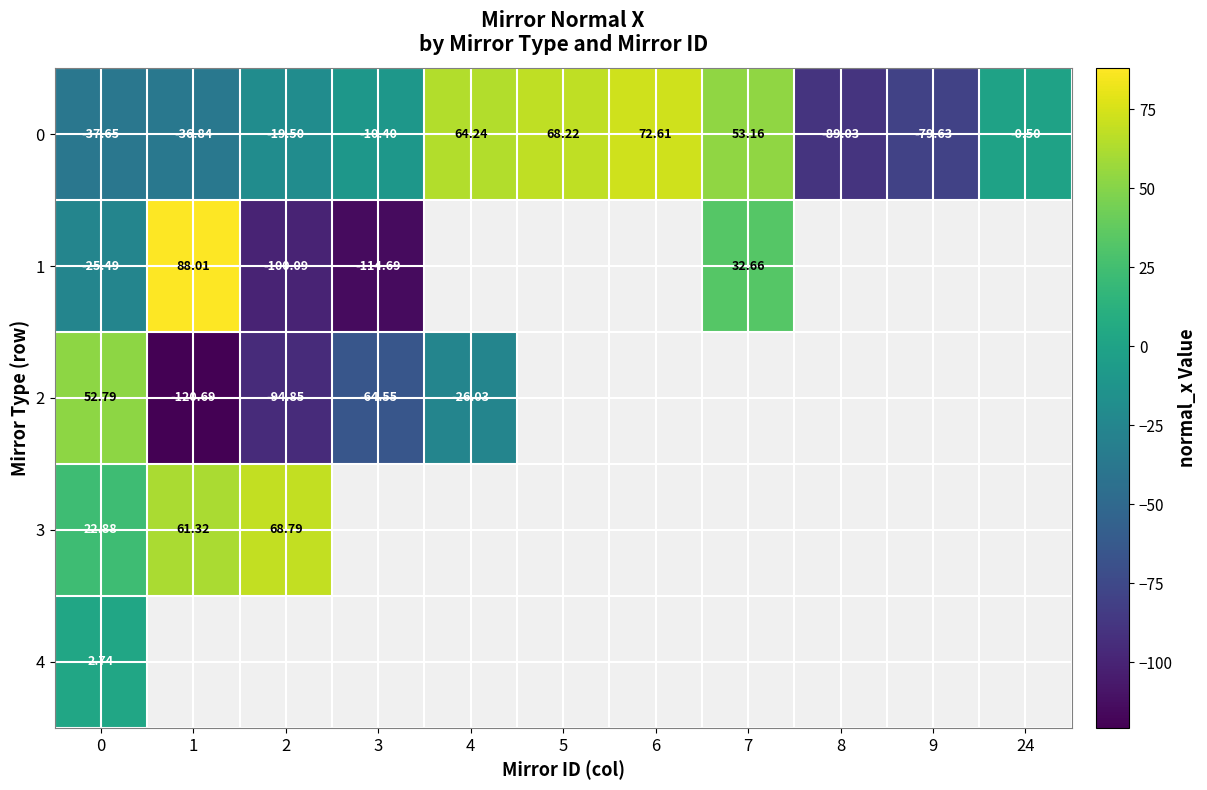

The value of 2 at 1 is -79.8. True or false?

False